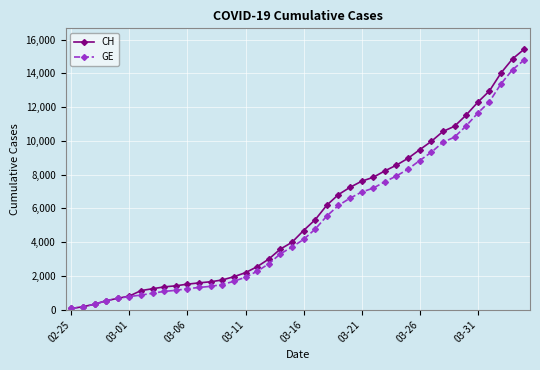

Which series has the largest range (max minus min)?

CH